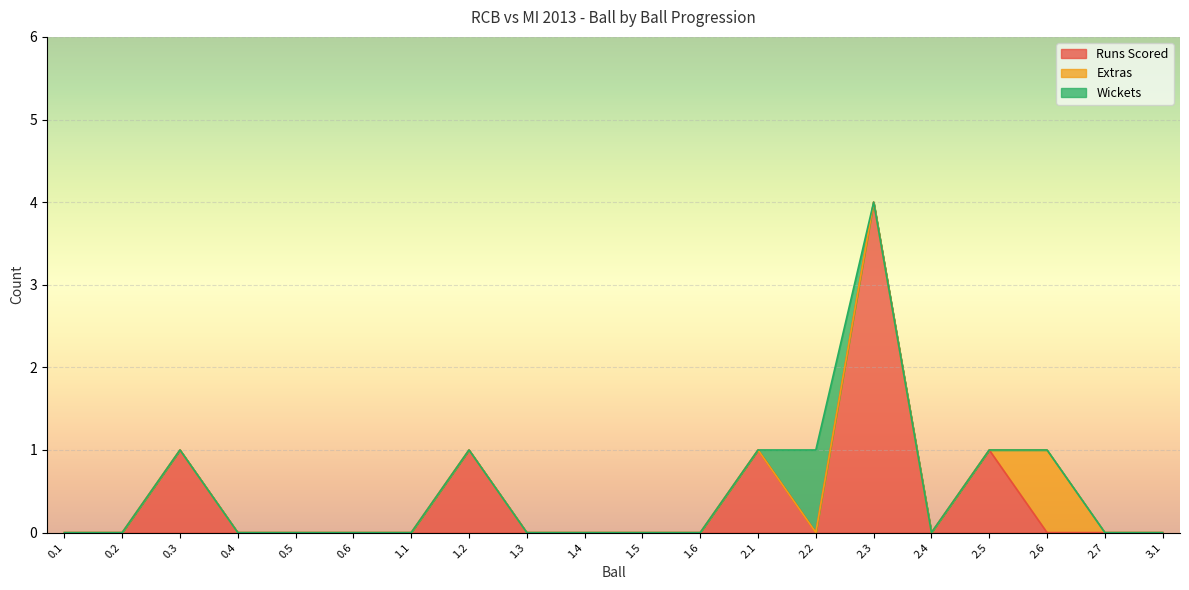

Which series has the largest range (max minus min)?

Runs Scored